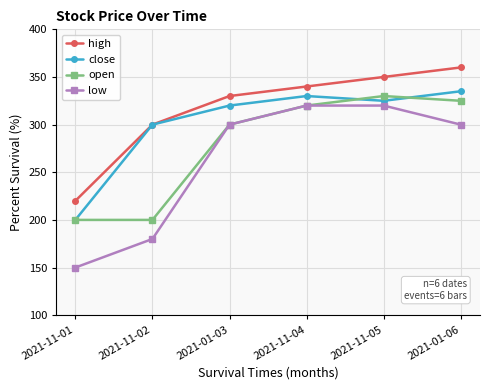

True or false: high and open cross at least once.

False